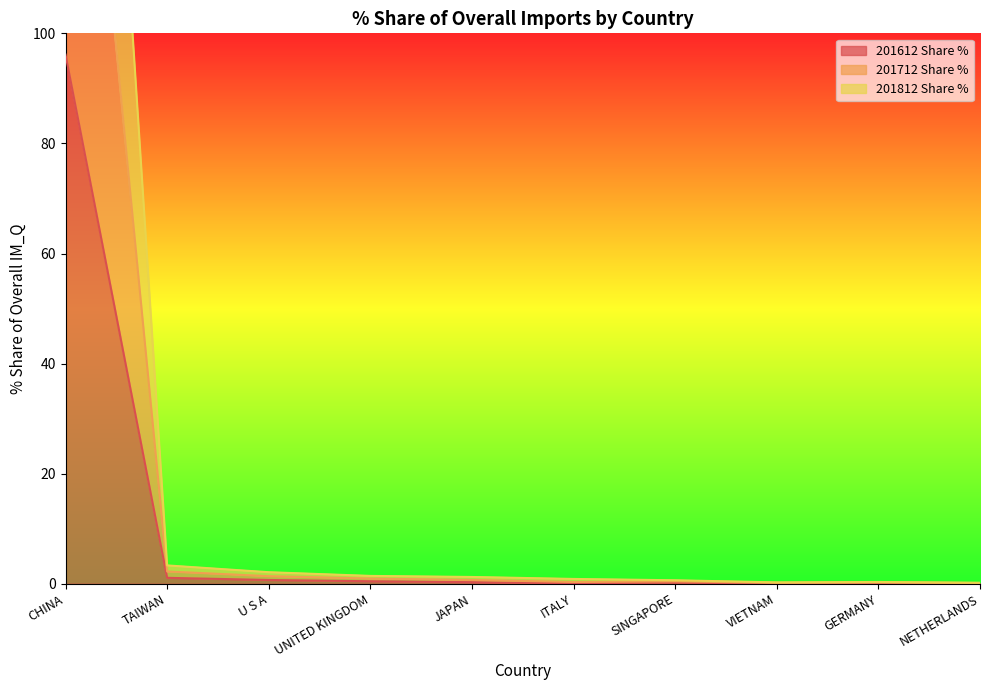

True or false: 201712 Share % has more than 2 interior local peaks.

False